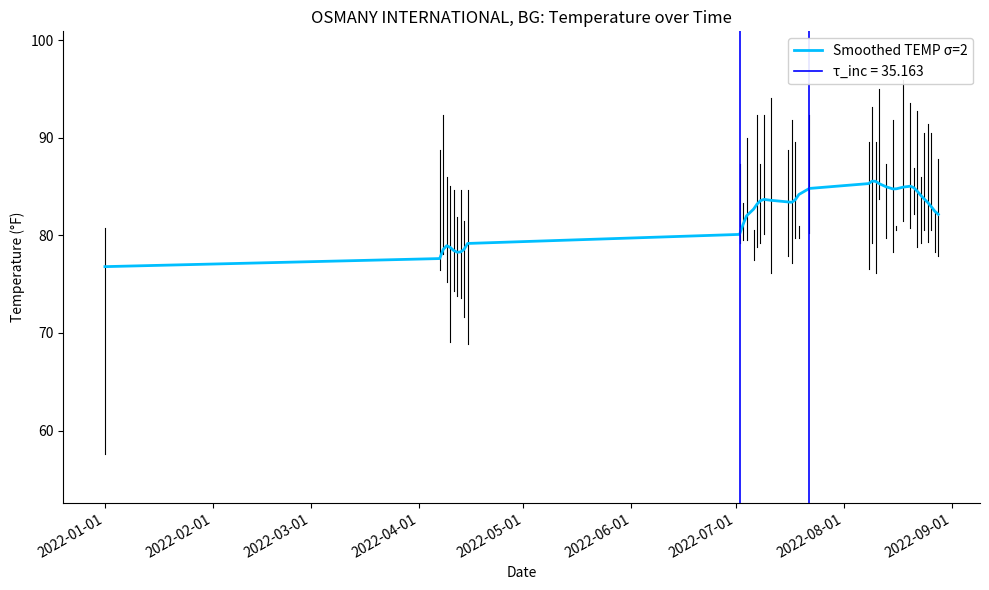

Reading left to right, extract all data points from this chart.

76.8	77.6	78.6	78.9	78.8	78.5	78.3	78.3	78.6	79.2	80.1	81.1	82.0	82.7	83.2	83.6	83.7	83.6	83.4	83.4	83.7	84.2	84.8	85.3	85.6	85.5	85.3	85.0	84.8	84.8	84.9	85.0	84.9	84.5	84.1	83.7	83.4	82.9	82.5	82.2